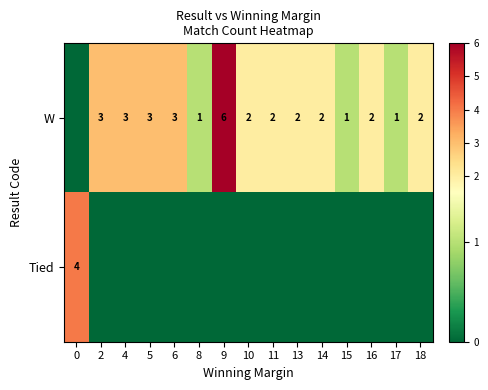

Is it true that W equals 2 at 16?

True